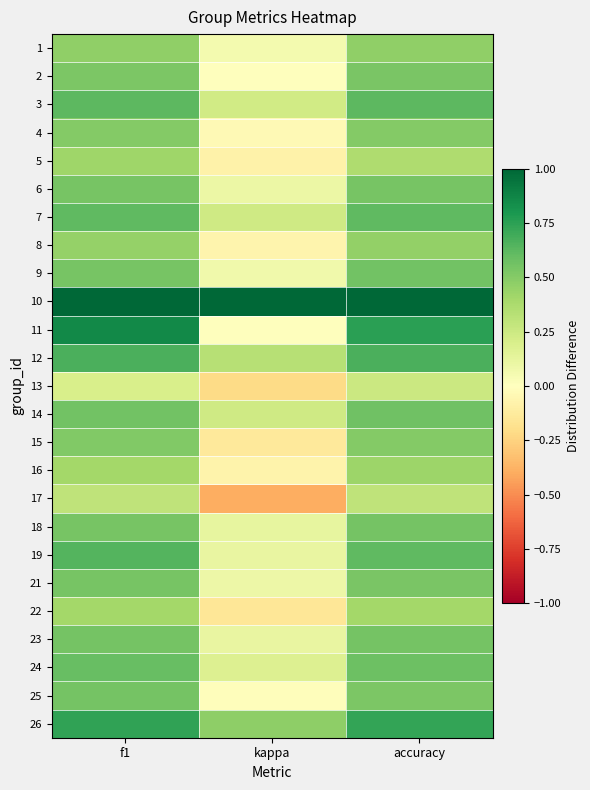

Count the number of data series in this chart.

25